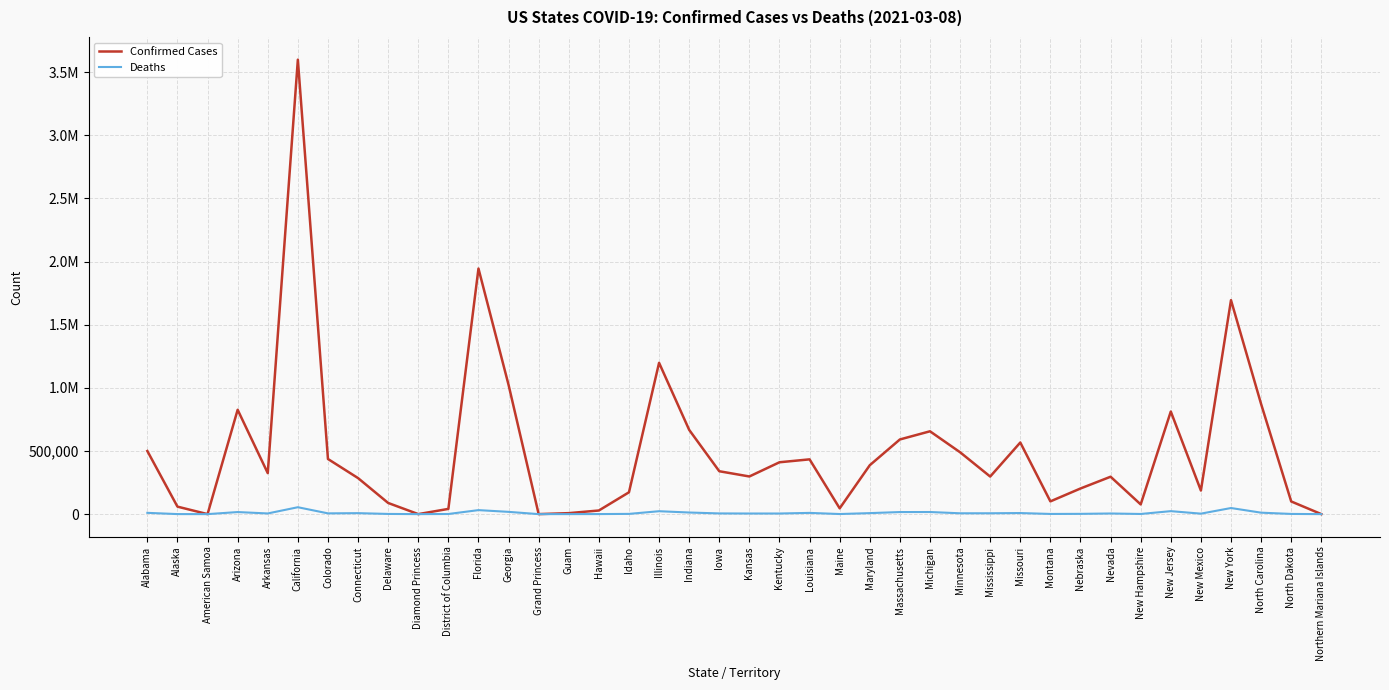

Reading left to right, extract all data points from this chart.

Confirmed Cases: Alabama=499819	Alaska=59335	American Samoa=0	Arizona=826454	Arkansas=324818	California=3599311	Colorado=436612	Connecticut=285330	Delaware=88354	Diamond Princess=49	District of Columbia=41419	Florida=1944995	Georgia=1023487	Grand Princess=103	Guam=7749	Hawaii=28746	Idaho=172931	Illinois=1198335	Indiana=667262	Iowa=339672	Kansas=298188	Kentucky=410709	Louisiana=433785	Maine=45794	Maryland=387319	Massachusetts=591356	Michigan=656072	Minnesota=490011	Mississippi=297581	Missouri=567217	Montana=100914	Nebraska=203026	Nevada=296190	New Hampshire=76861	New Jersey=812609	New Mexico=186922	New York=1694651	North Carolina=872176	North Dakota=100391	Northern Mariana Islands=145
Deaths: Alabama=10148	Alaska=305	American Samoa=0	Arizona=16328	Arkansas=5319	California=54641	Colorado=5990	Connecticut=7704	Delaware=1473	Diamond Princess=0	District of Columbia=1030	Florida=31683	Georgia=17906	Grand Princess=3	Guam=133	Hawaii=445	Idaho=1879	Illinois=23015	Indiana=12737	Iowa=5558	Kansas=4806	Kentucky=4819	Louisiana=9748	Maine=706	Maryland=7955	Massachusetts=16417	Michigan=16658	Minnesota=6618	Mississippi=6808	Missouri=8514	Montana=1381	Nebraska=2113	Nevada=5037	New Hampshire=1184	New Jersey=23574	New Mexico=3808	New York=48335	North Carolina=11502	North Dakota=1479	Northern Mariana Islands=2